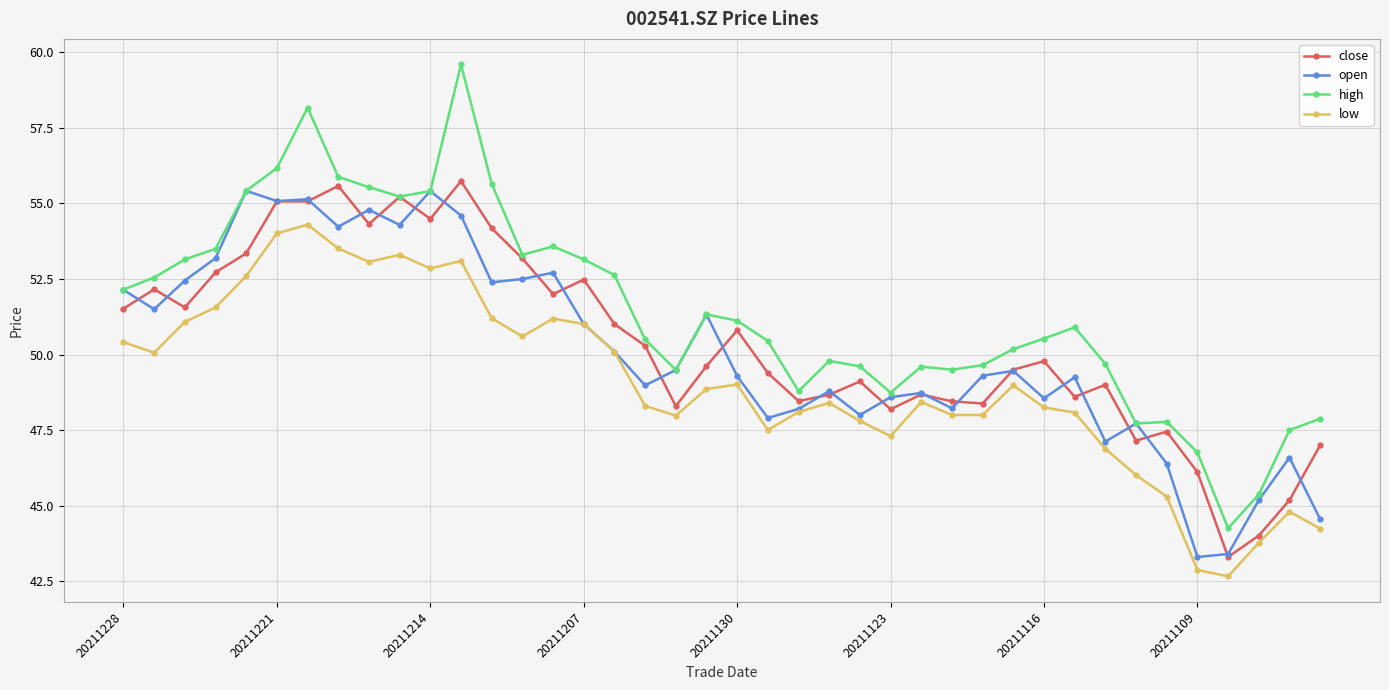

Which series has the largest total across all categories?

high